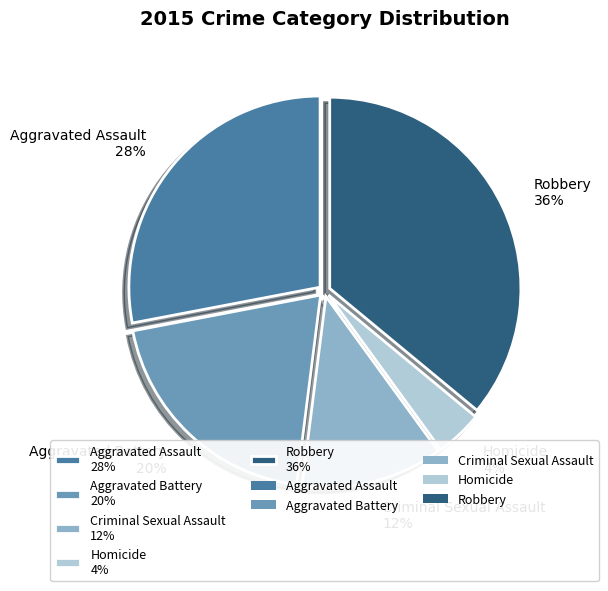

Does Criminal Sexual Assault represent more than half of the total?

No